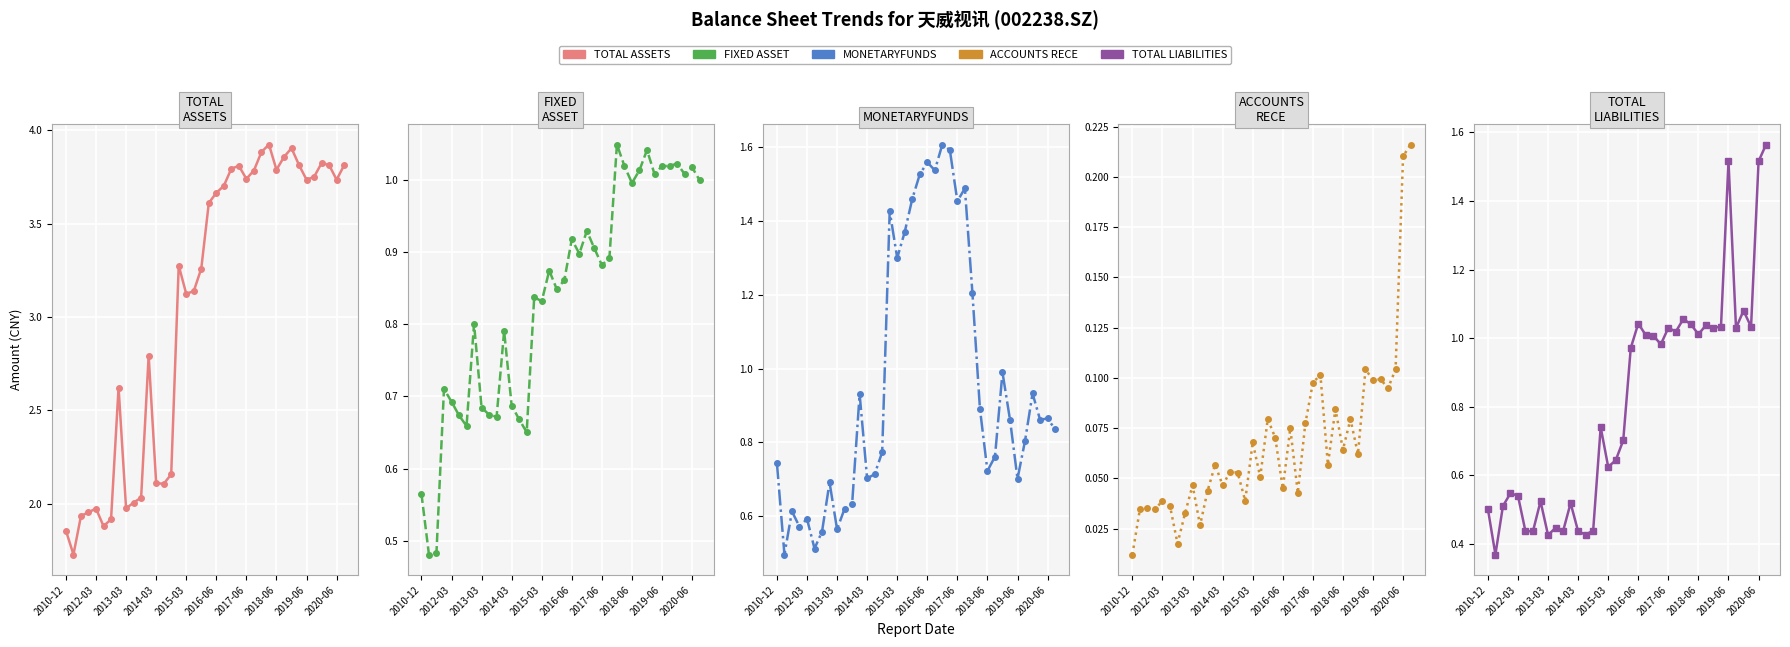

Between which two adjacent categories do TOTAL_LIABILITIES and MONETARYFUNDS first intersect?

26 and 27